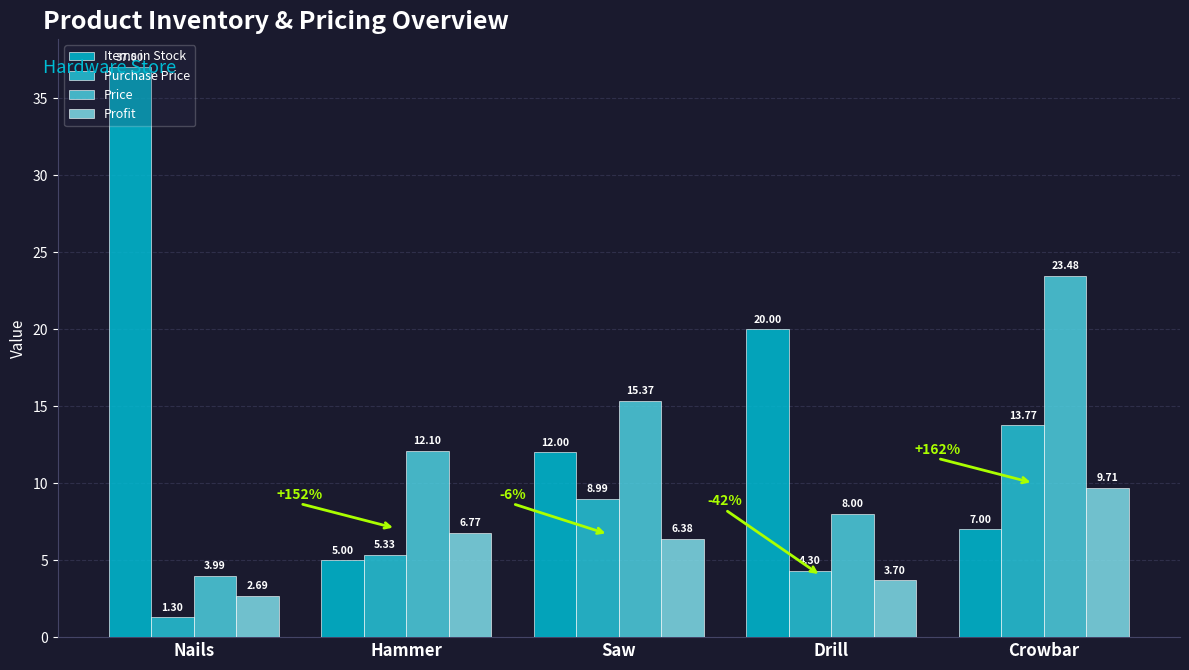

At which category is the sum across all series the highest?

Crowbar